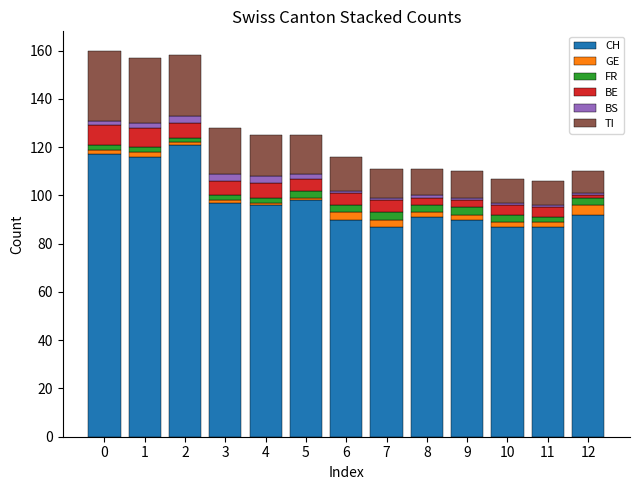

The value of CH at 0 is 117. True or false?

True